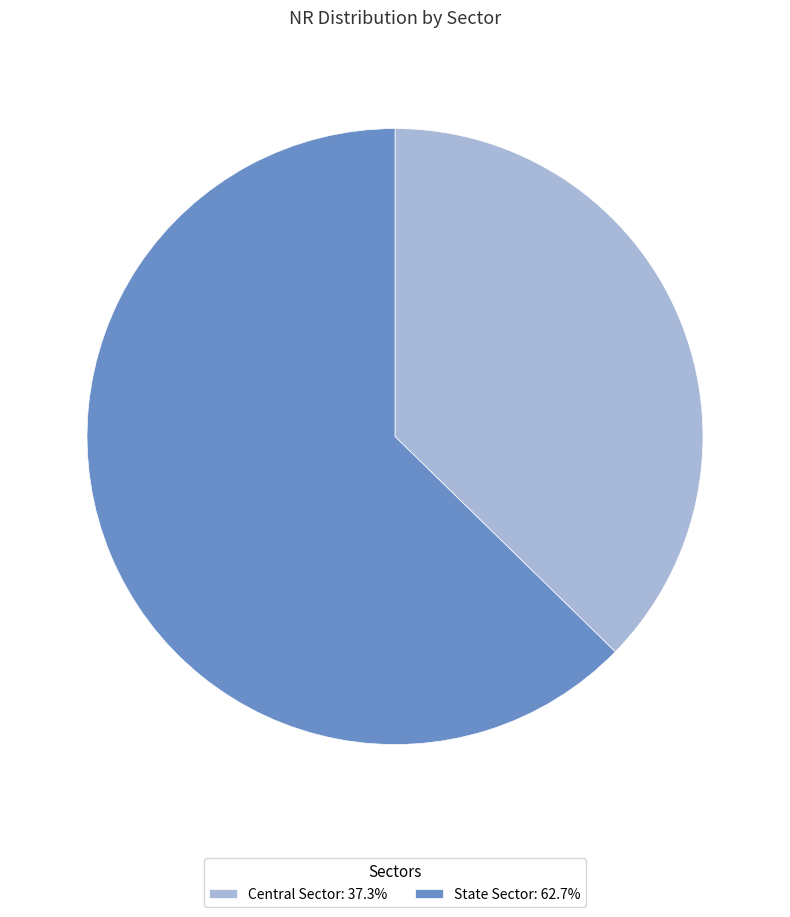

How many segments does this pie chart have?

2